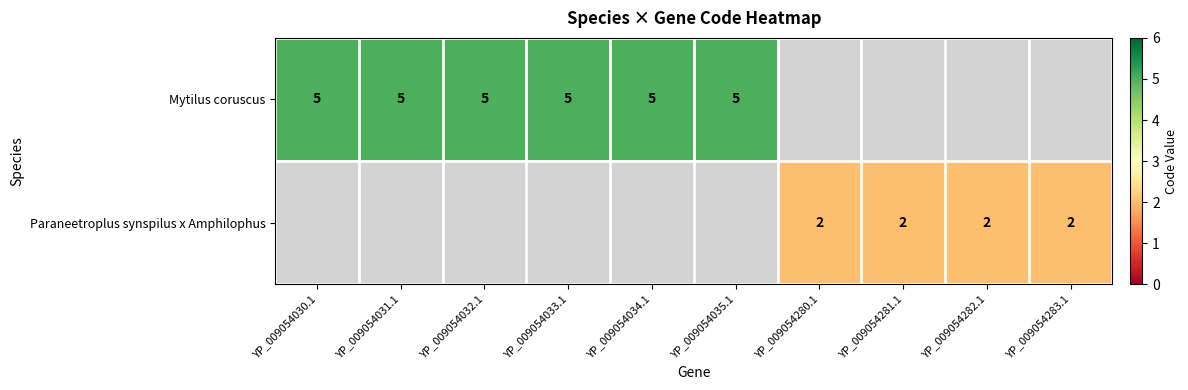

The Mytilus coruscus series shows 5 at YP_009054032.1. True or false?

True